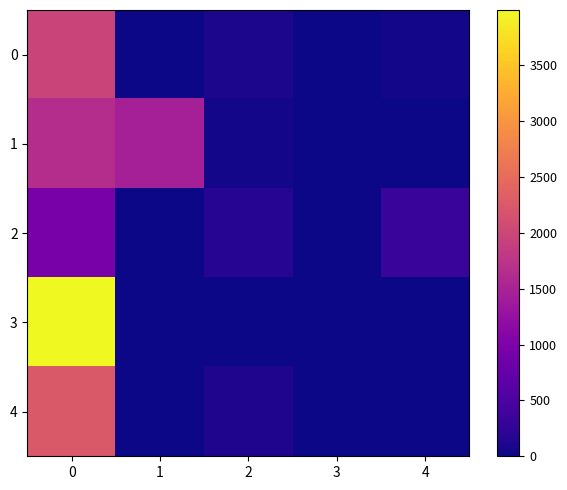

Which series has the largest total across all categories?

3